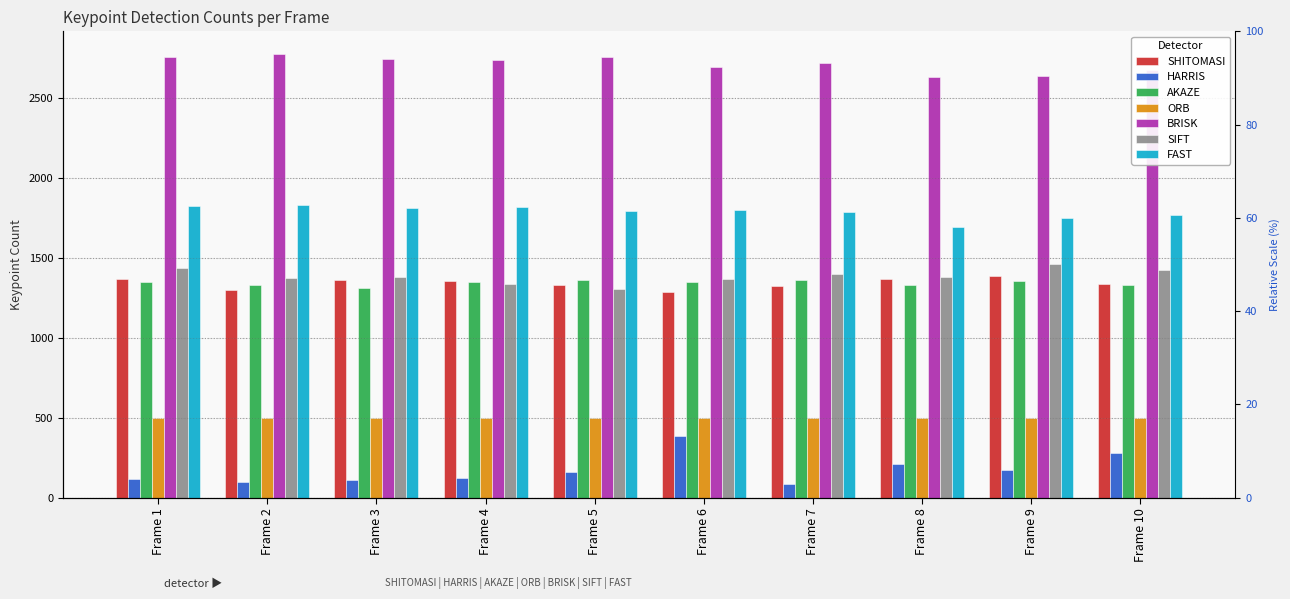

What is the difference between the SIFT values at Frame 5 and Frame 2?

66